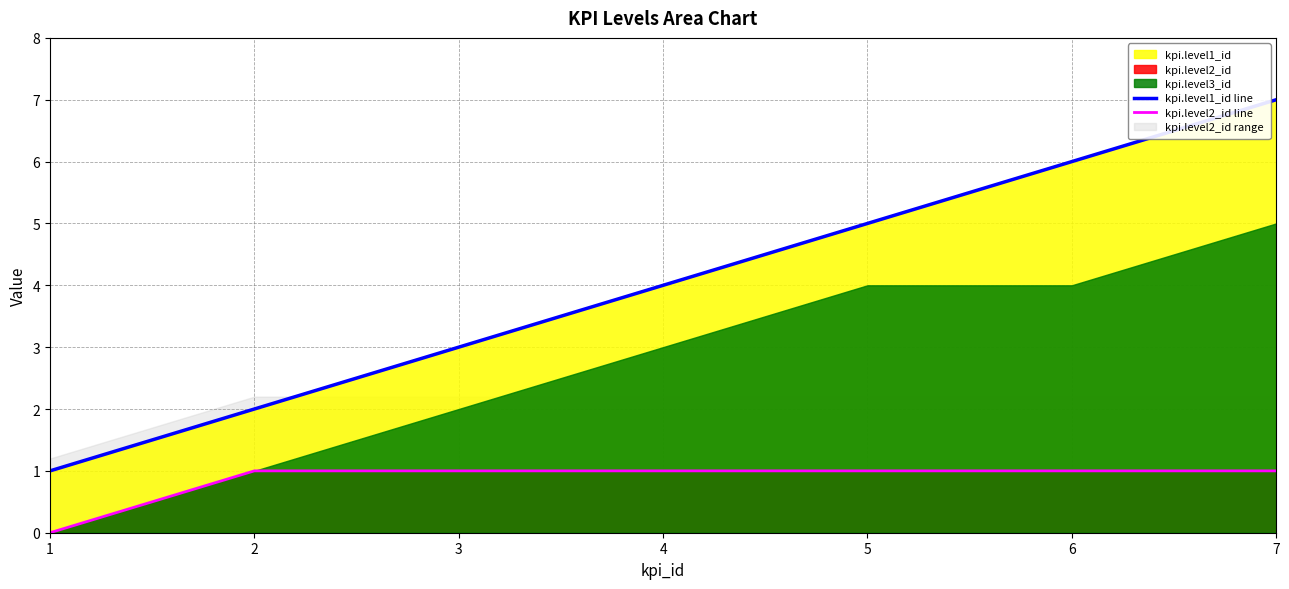

What is the value of the kpi.level1_id line point at the 1st from the left?

1